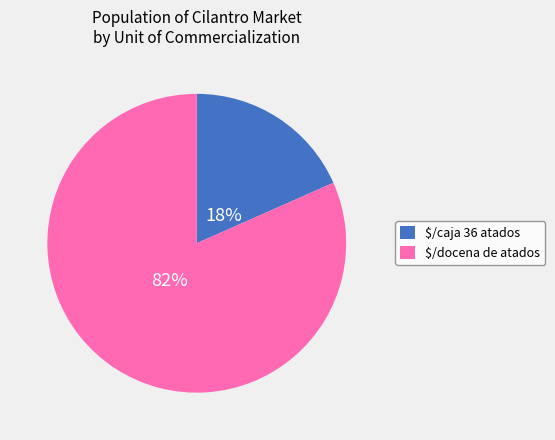

True or false: $/docena de atados accounts for 74% of the total.

False